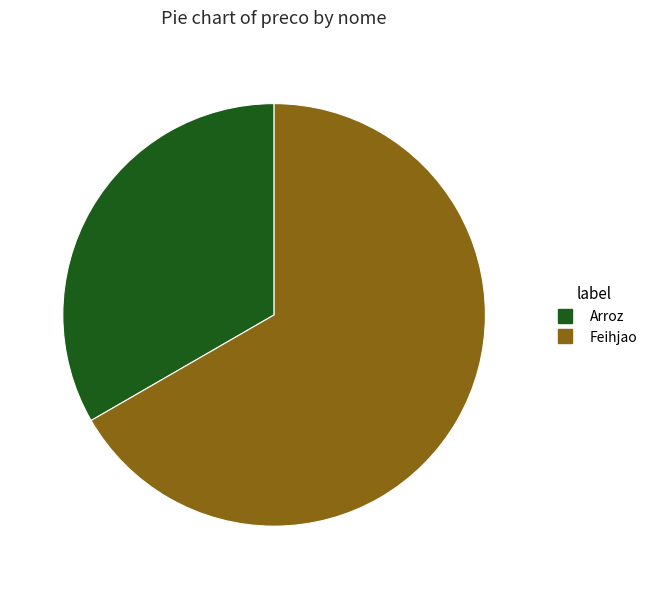

Does Arroz account for over 50% of the chart?

No